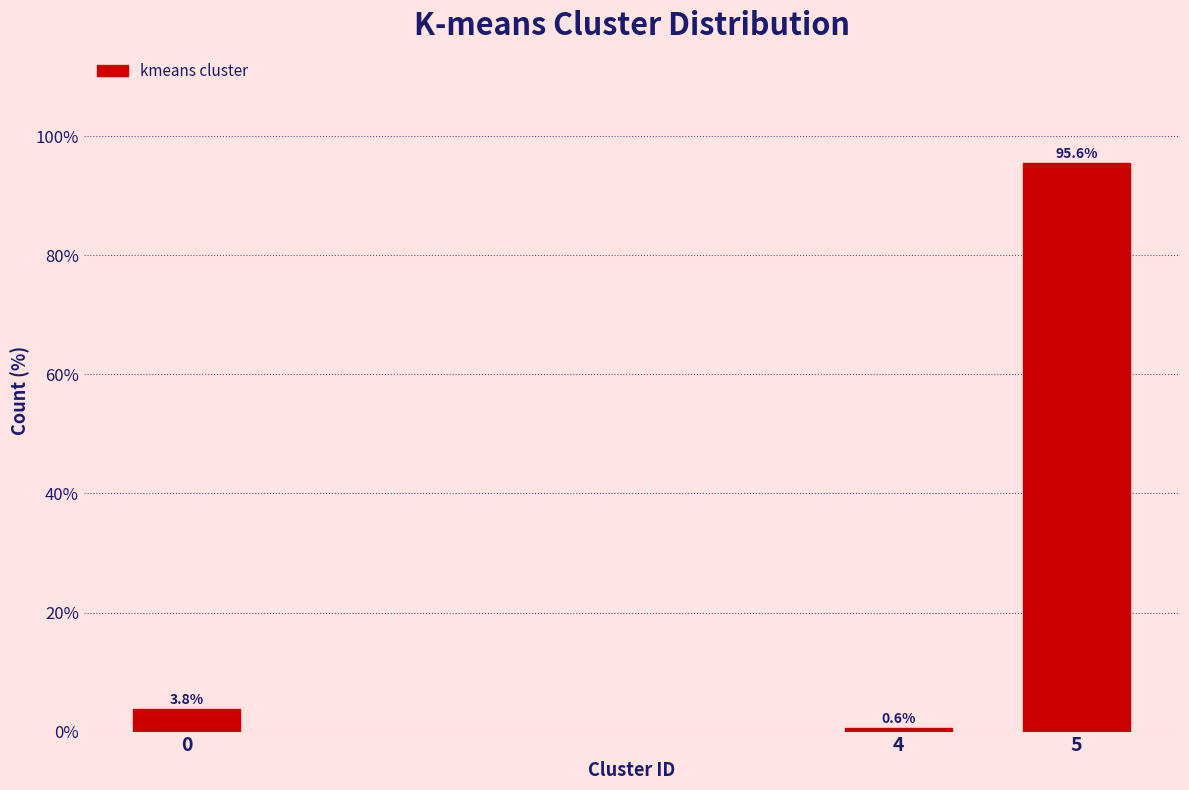

Reading right to left, what are all the values shown in this chart?

5=95.6	4=0.6	0=3.8